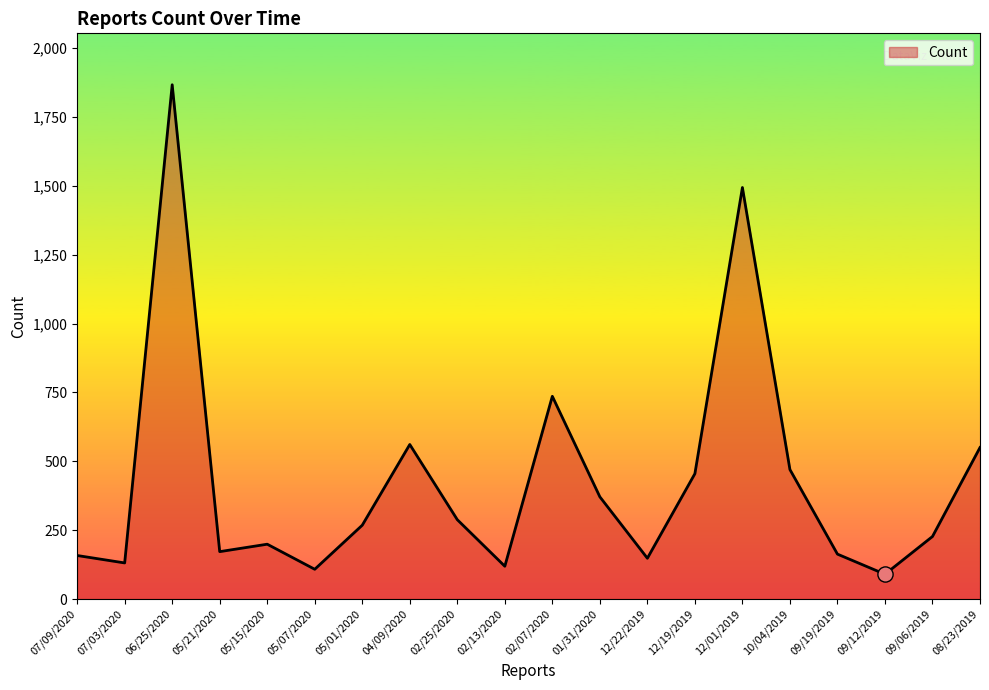

Which has a higher value, 07/03/2020 or 05/07/2020?

07/03/2020